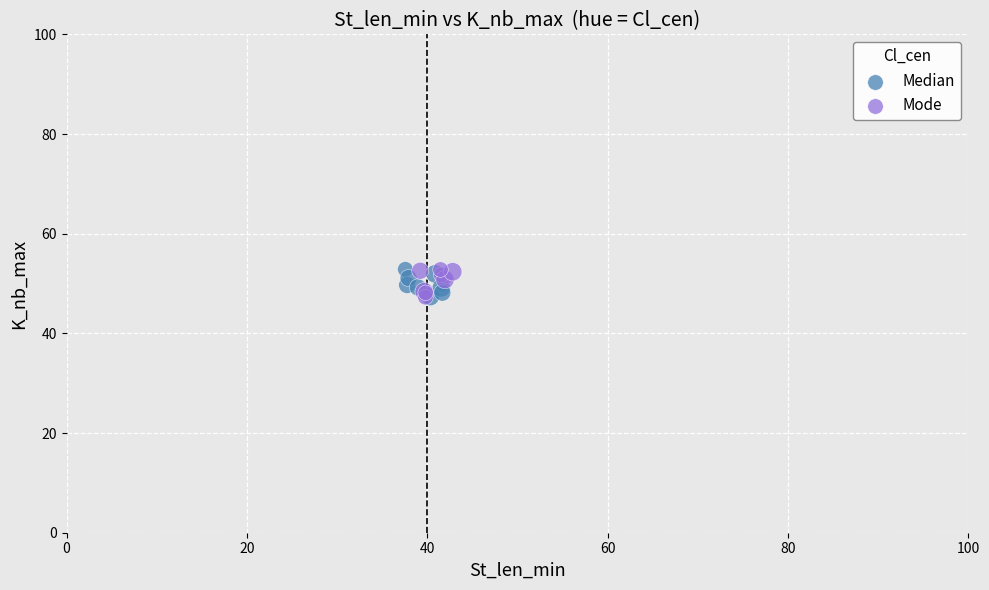

What are all the series names shown in the legend?

Median, Mode